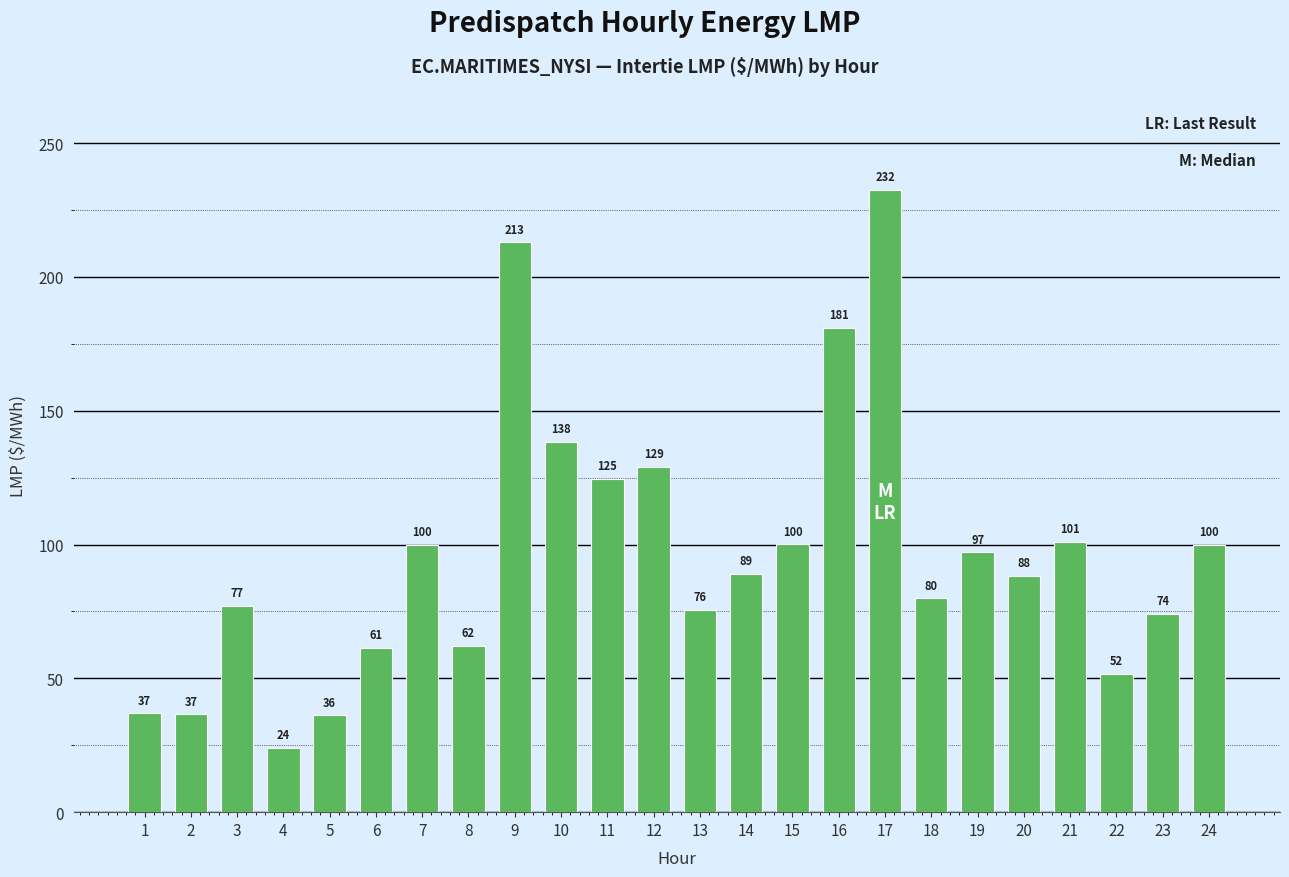

Does the chart contain any negative values?

No